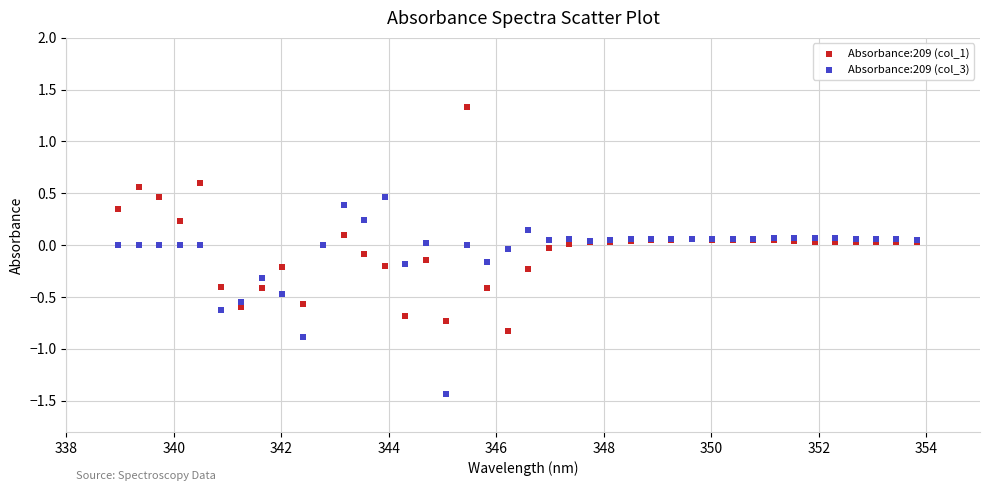

Which series has the widest spread of Y values?

Absorbance:209 (col_1)